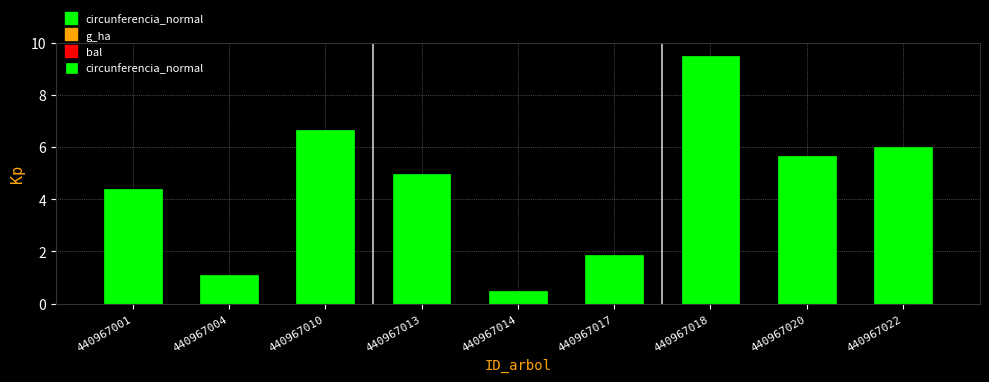

What is the average value?

4.5